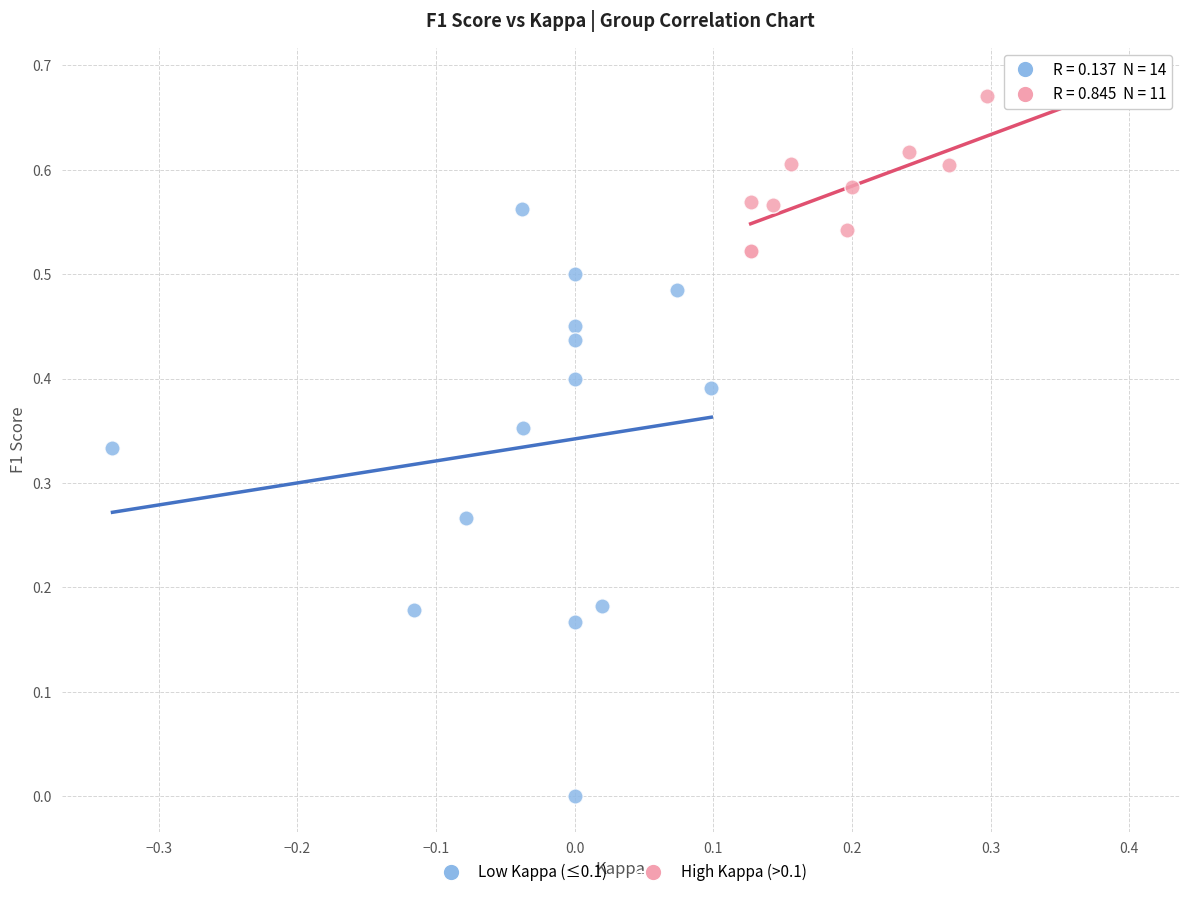

Which series contains the lowest Y value?

Low Kappa (≤0.1)